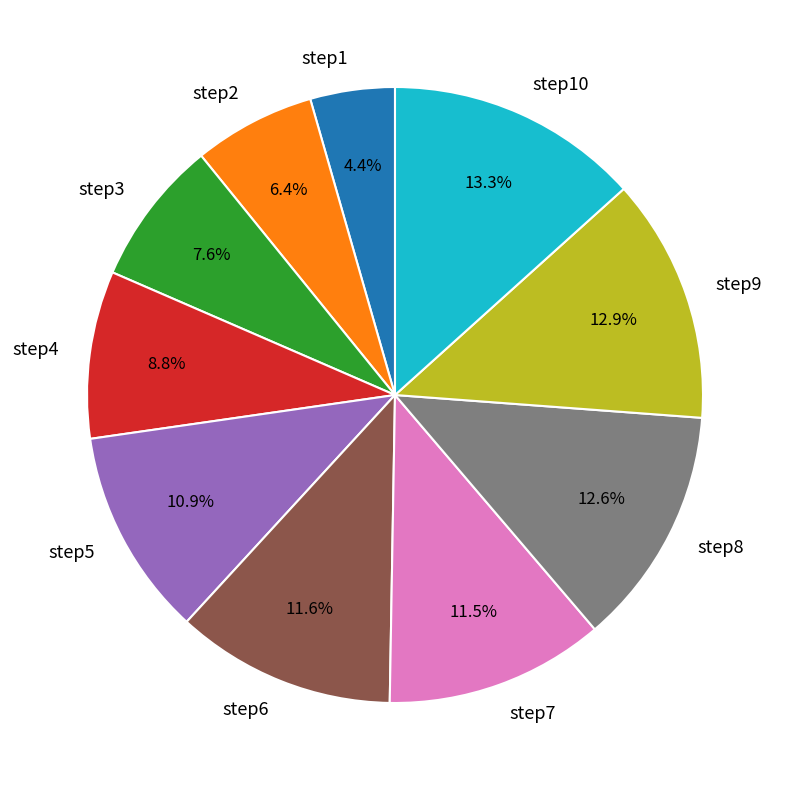

Which category has the smallest portion of the pie?

step1